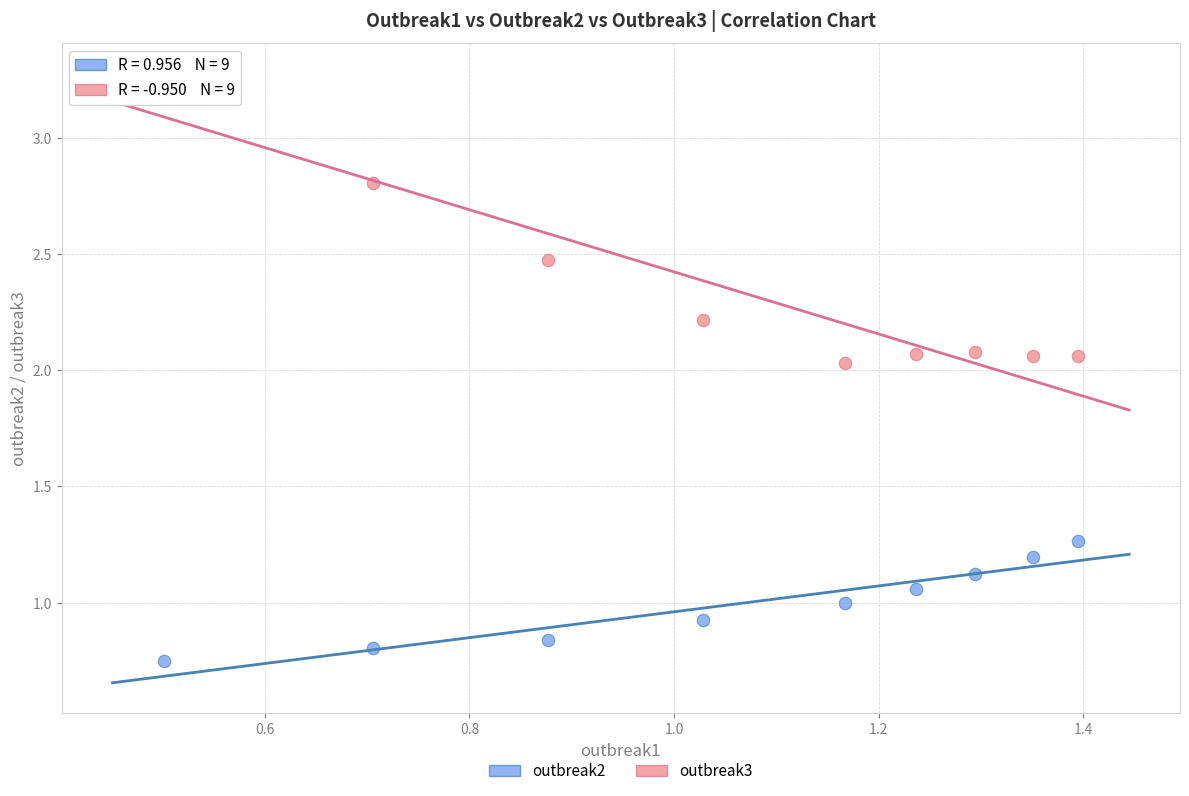

Which series reaches the minimum Y coordinate?

outbreak2